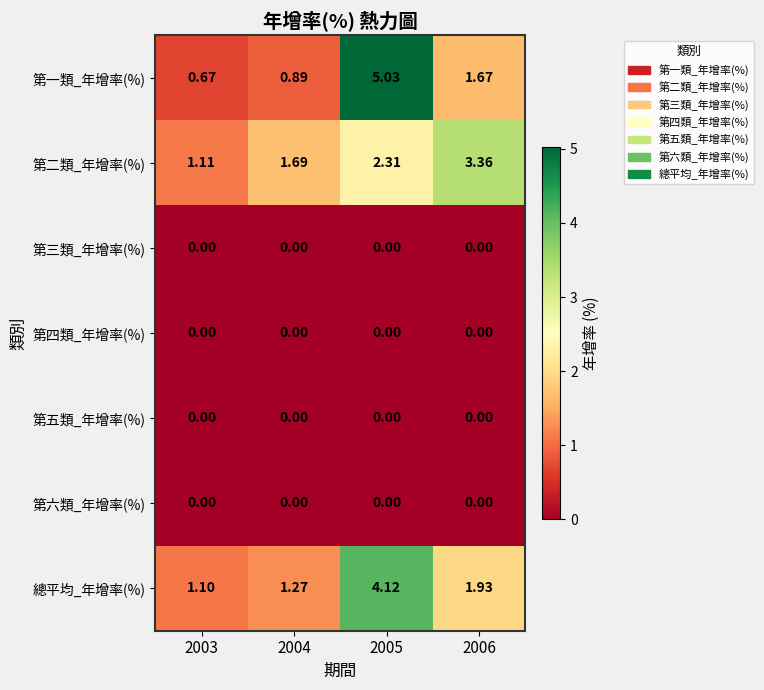

Between 2003 and 2006, which series saw the biggest shift?

第二類_年增率(%)